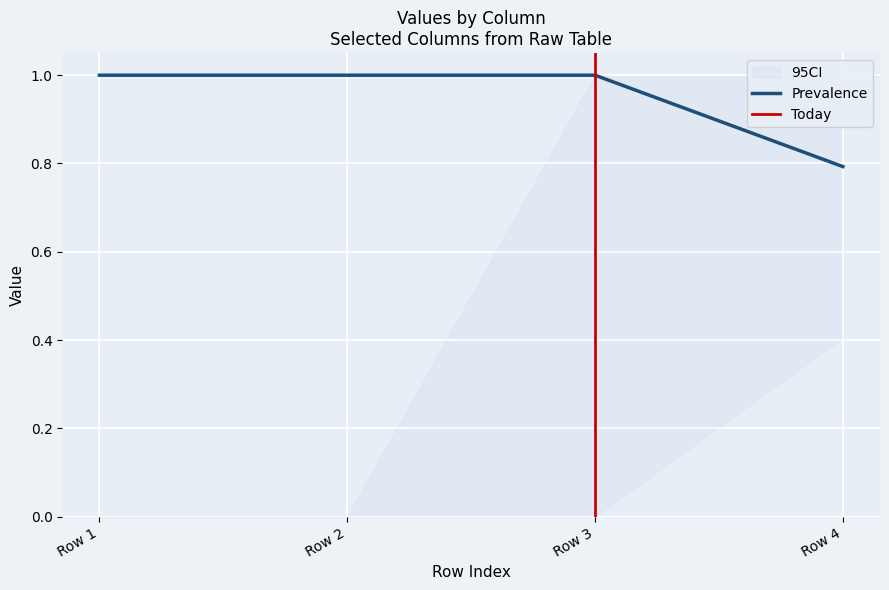

Does the chart display data point markers on the line(s)?

No